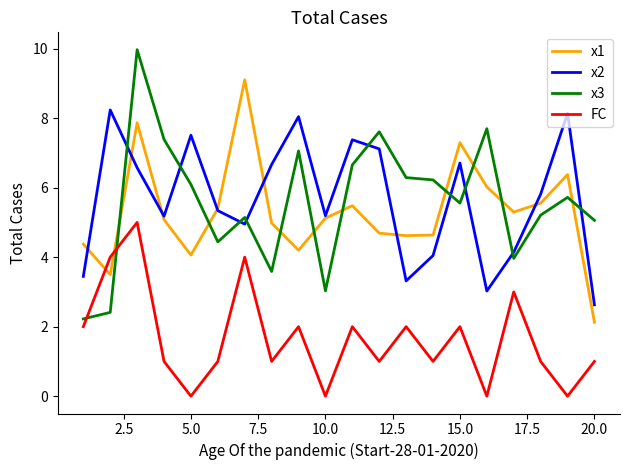

How many lines are shown in the chart?

4